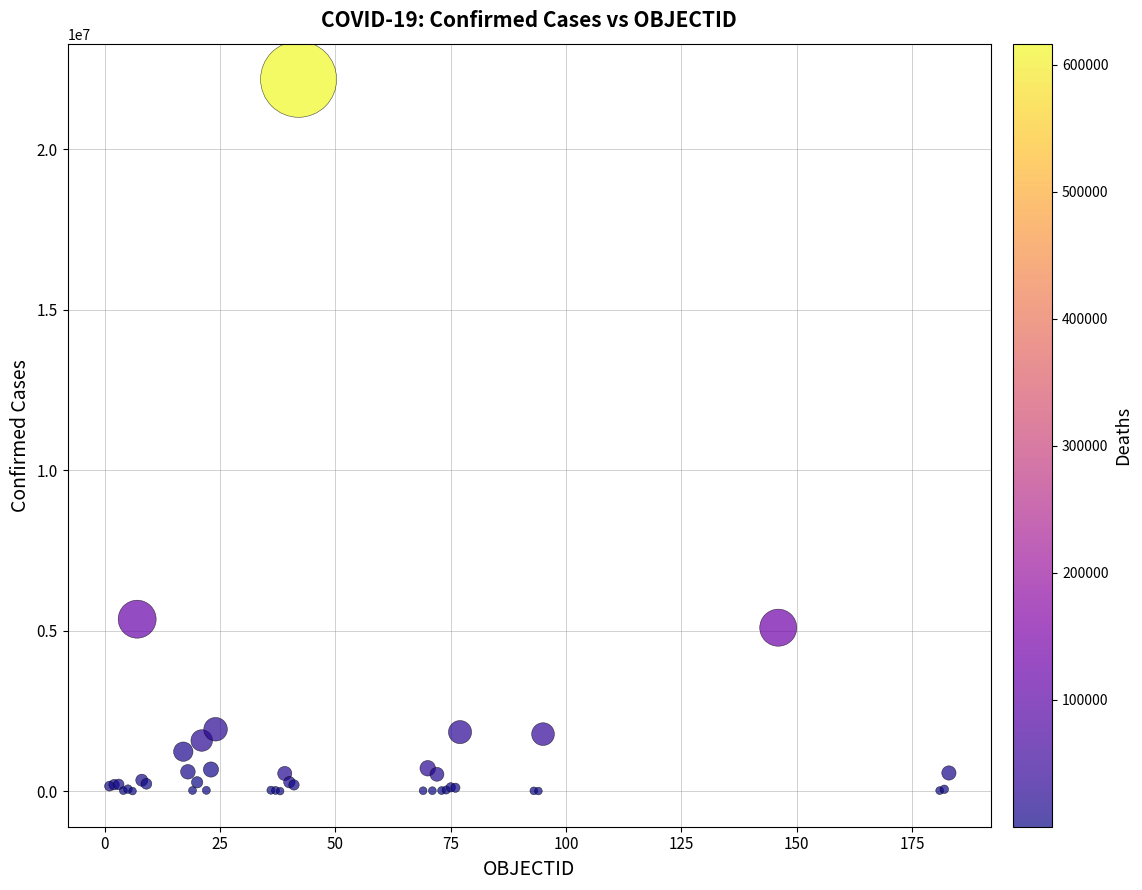

What Y value in the scatter plot is closest to 11089854?

5358455